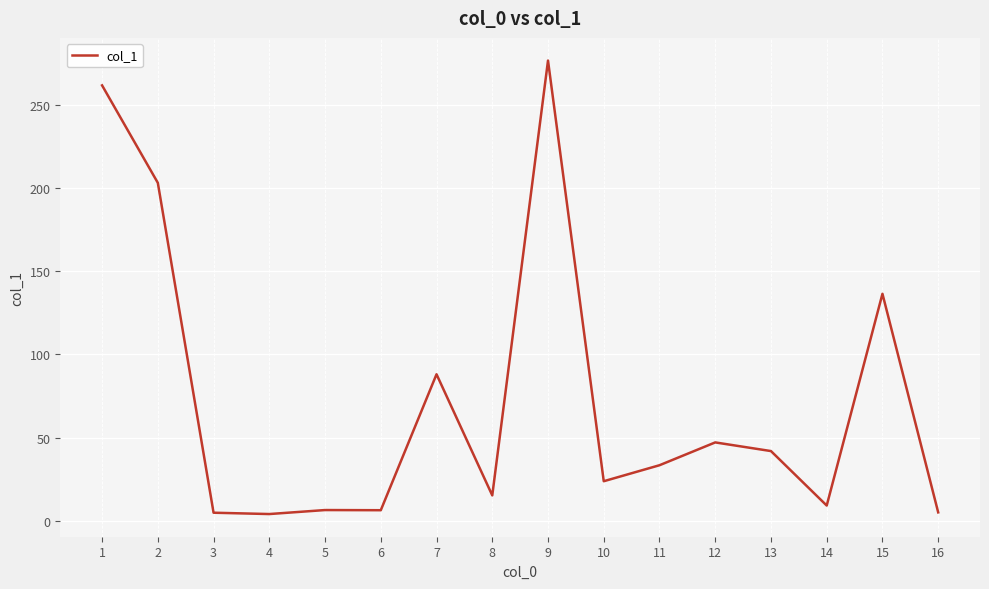

What is the ratio of the value at 2 to the value at 12?

4.3